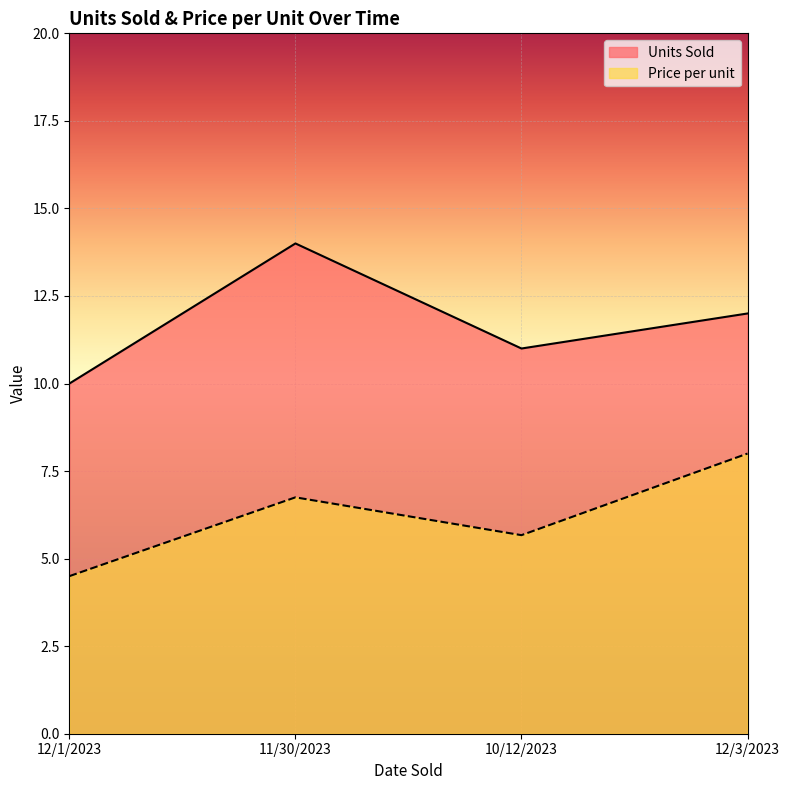

Count the Price per unit values in the range 5 to 8.

3